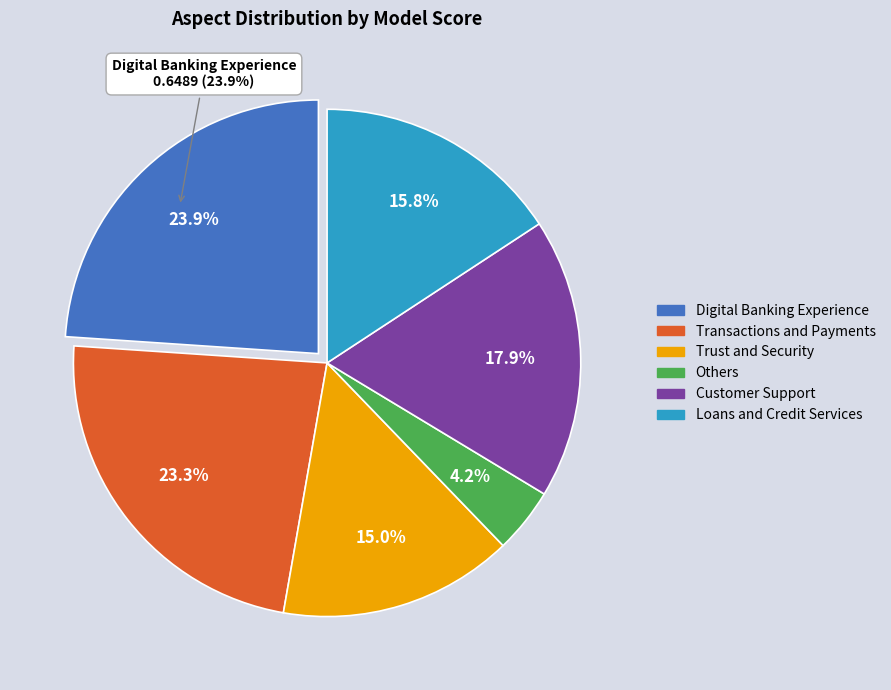

To the nearest percent, what portion does Loans and Credit Services represent?

16%